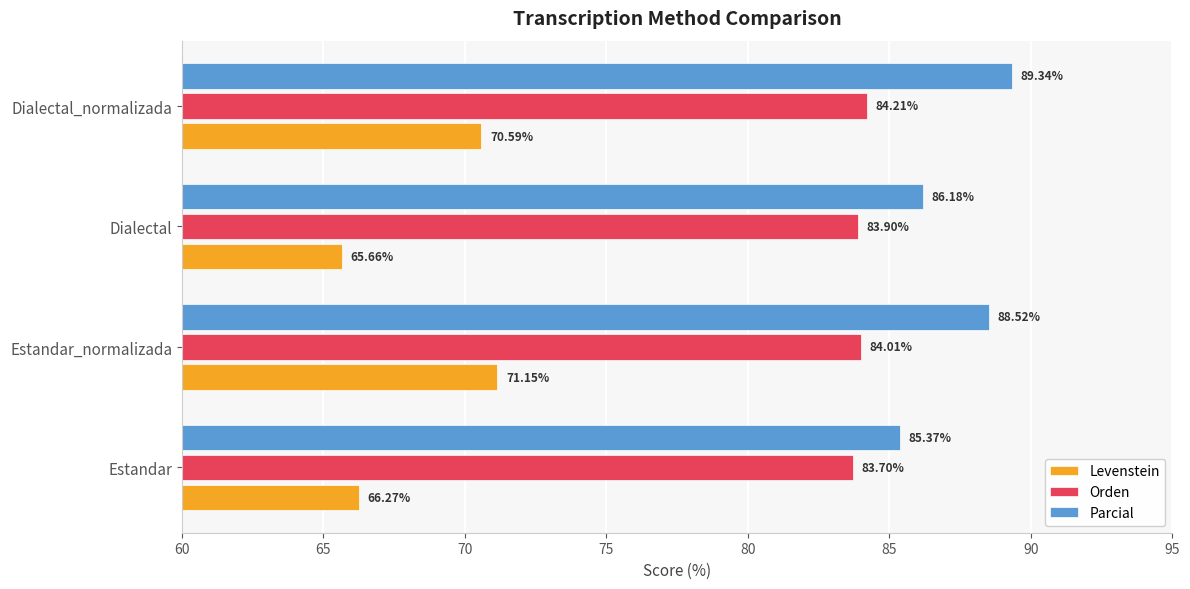

At how many categories does at least one series exceed 83?

4